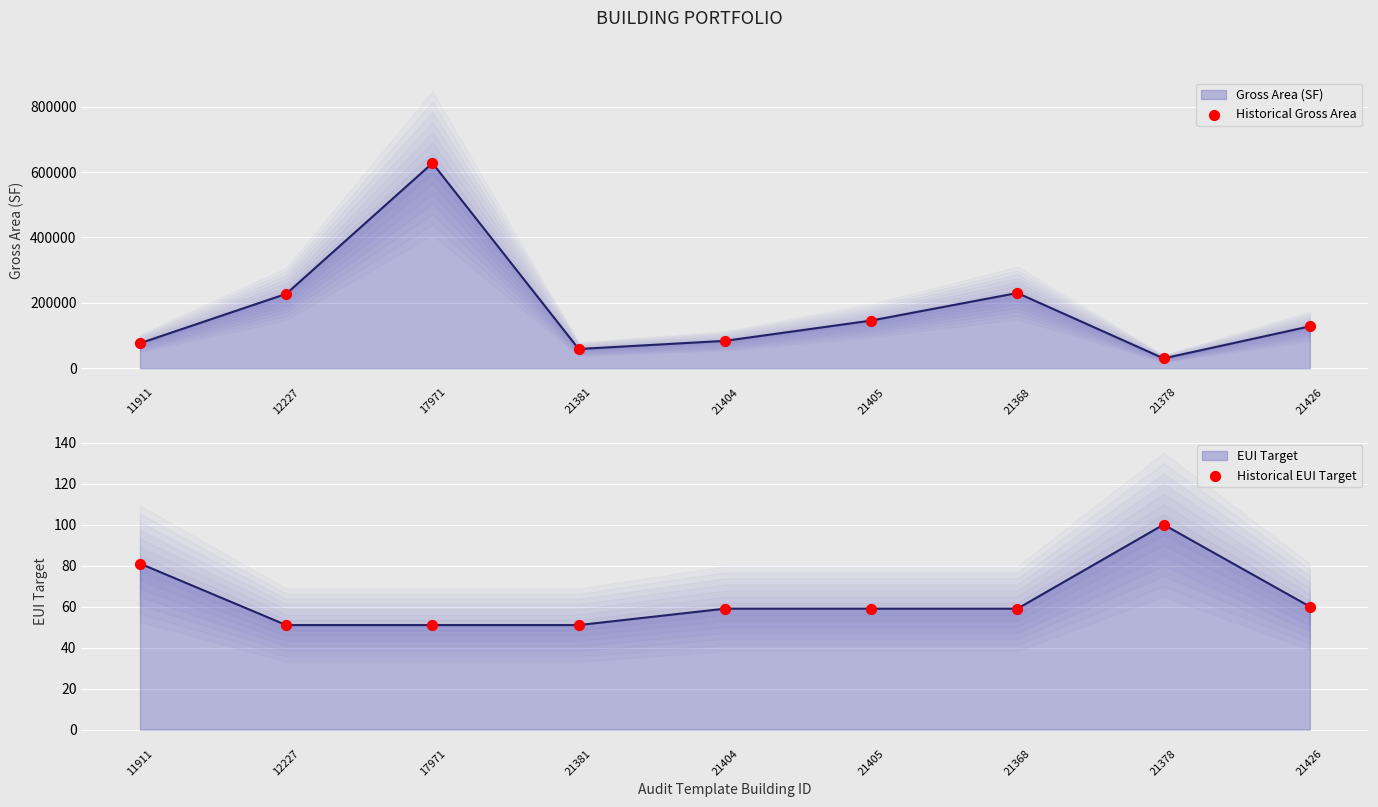

Is the value of Historical EUI Target at 21405 greater than the value of Historical Gross Area at 11911?

No